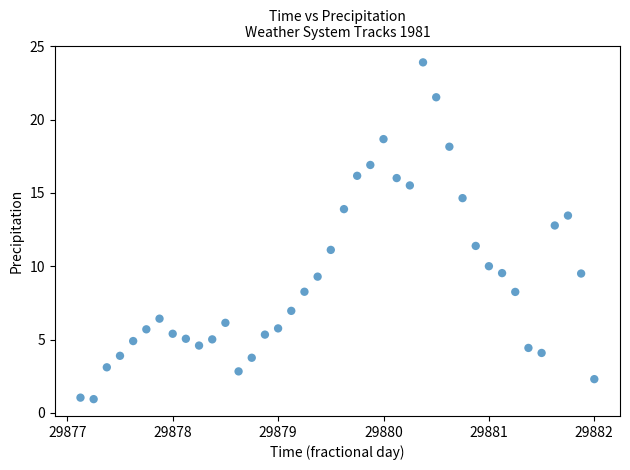

What is the range of X values (max minus min)?

4.9